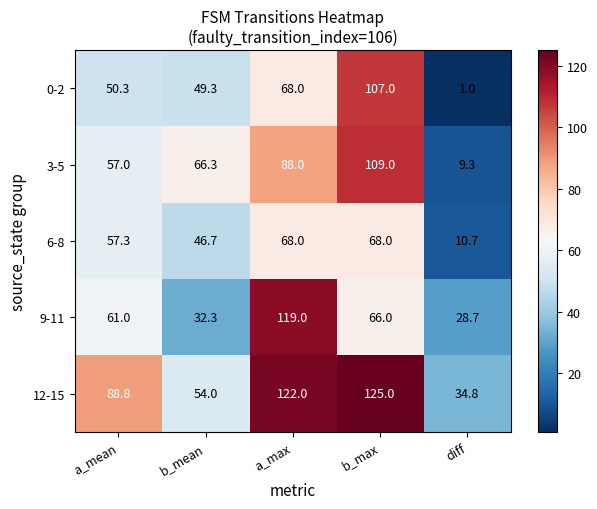

Between a_max and diff, which series saw the biggest shift?

9-11